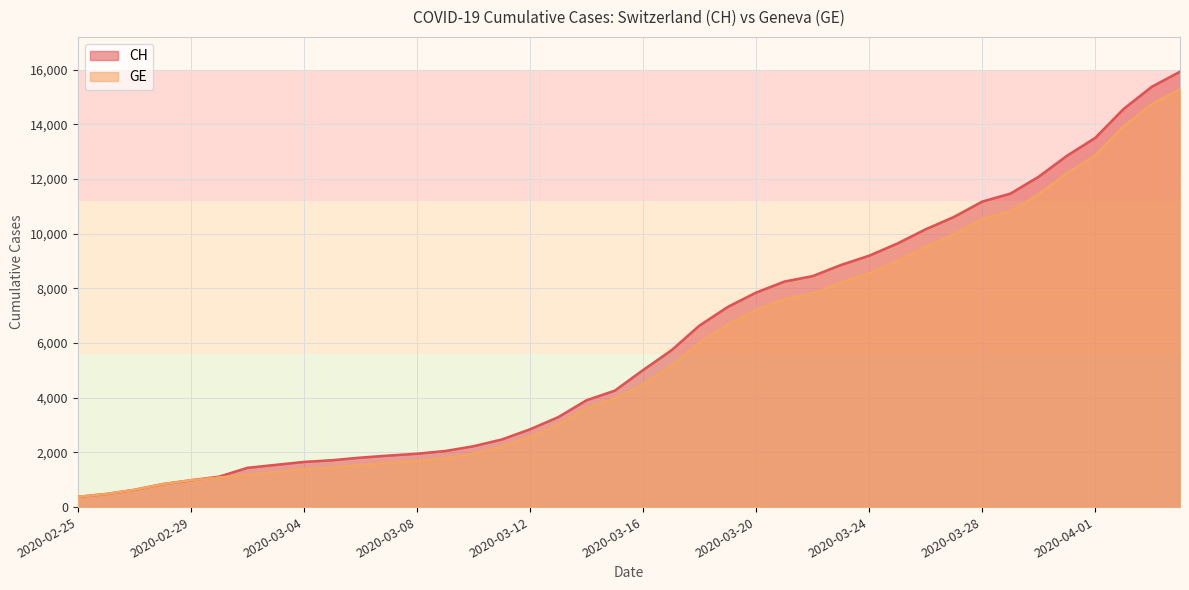

Which category has the highest value in the GE series?

2020-04-04